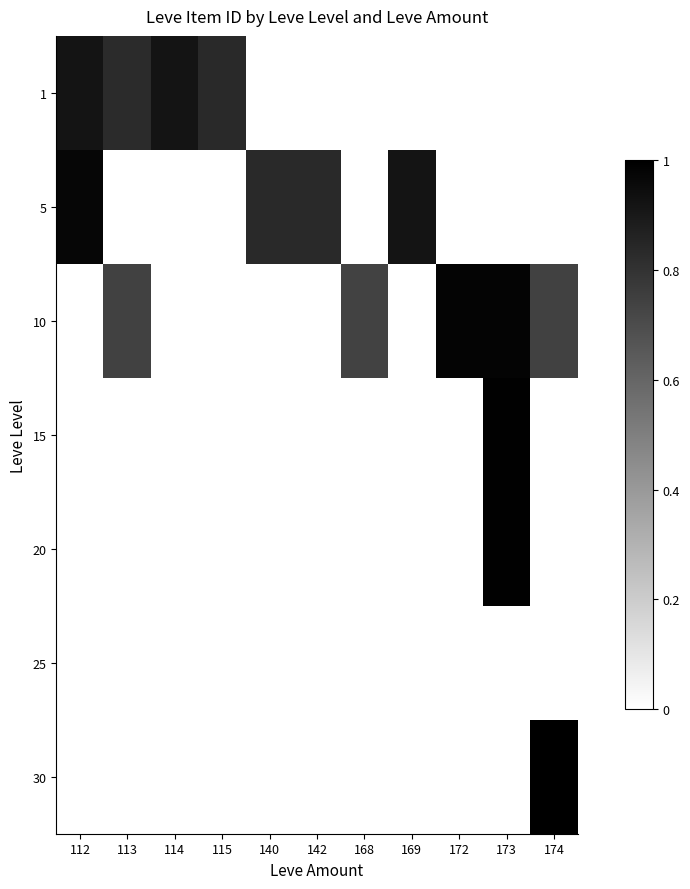

What is the total value across all series at 113?

1.6